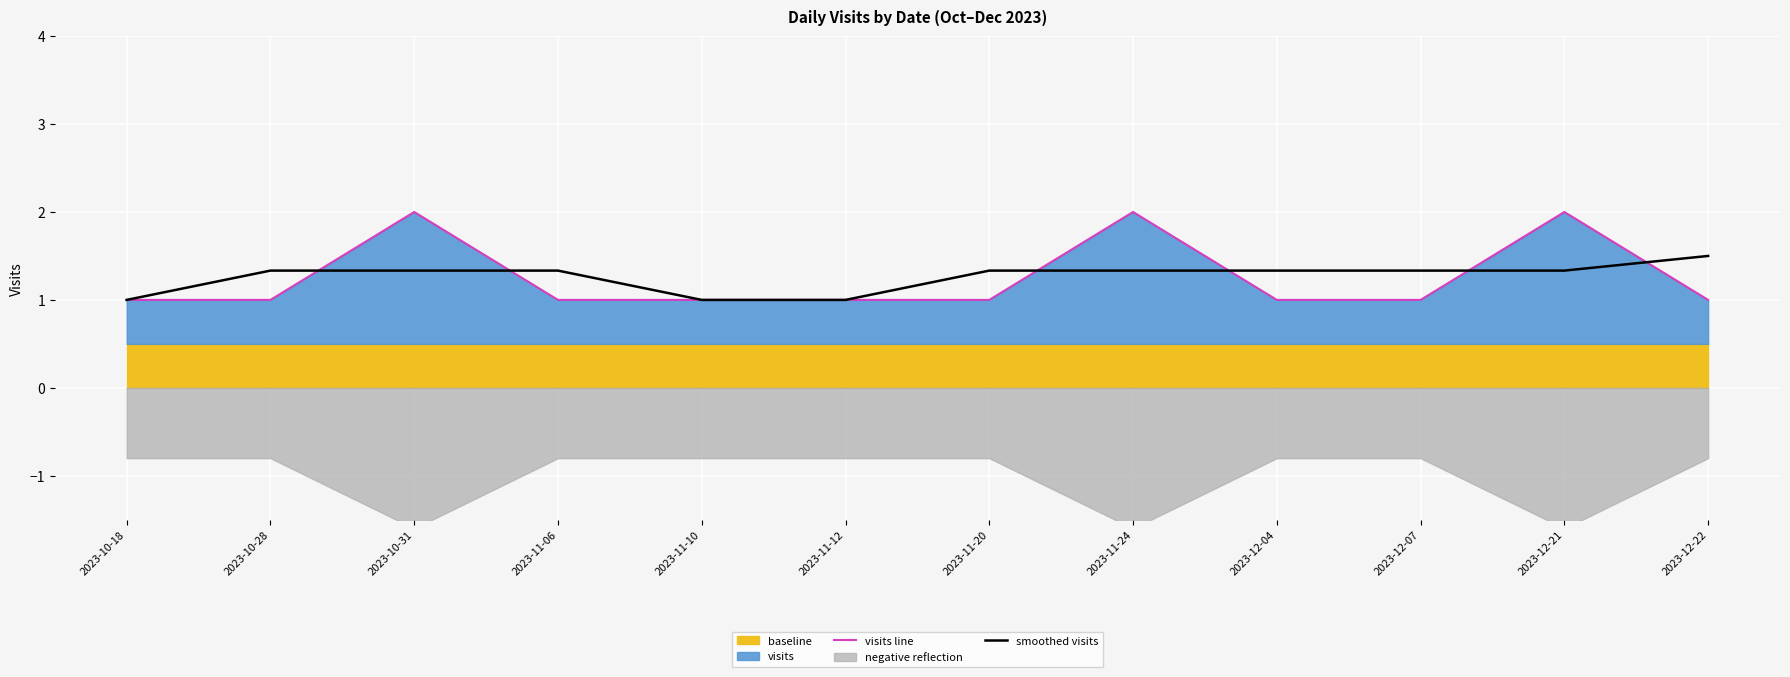

The value of visits line at 2023-11-20 is 1.3. True or false?

False